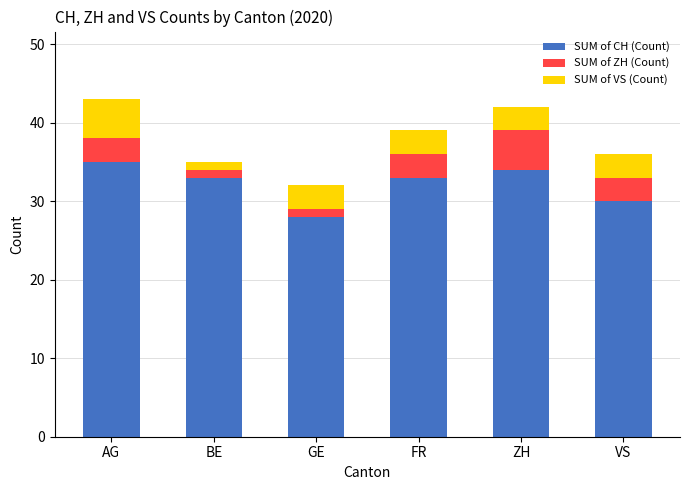

What is the difference between the second highest and minimum values in the SUM of CH (Count) series?

6